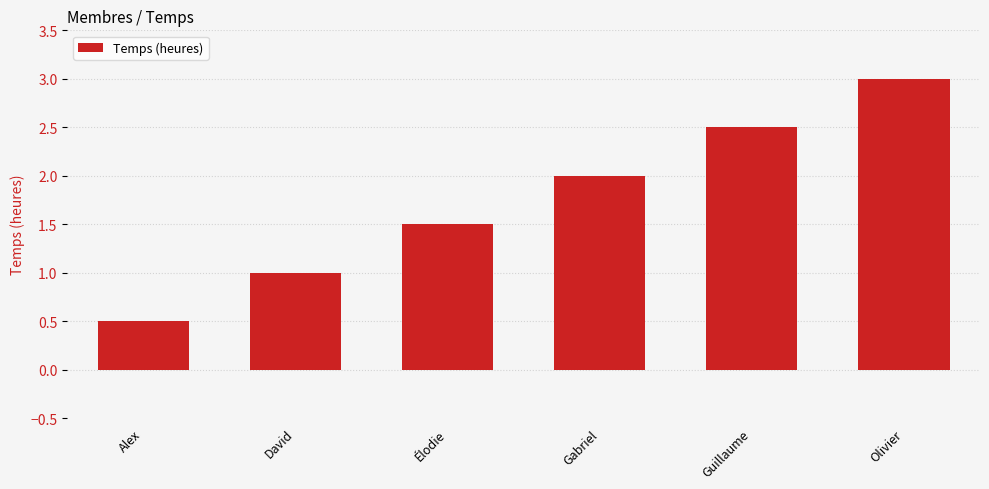

Rank the categories by value from highest to lowest.

Olivier, Guillaume, Gabriel, Élodie, David, Alex